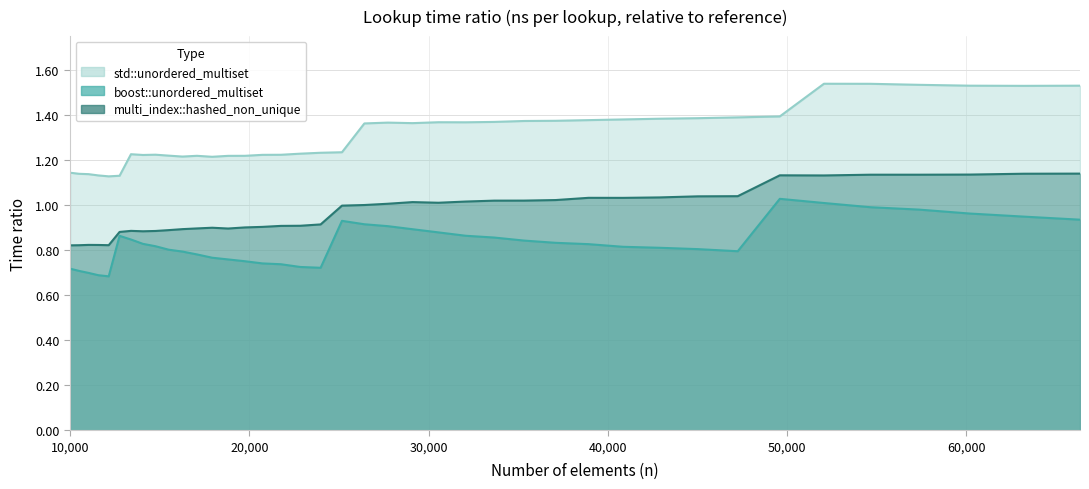

Where is the first local maximum for boost::unordered_multiset?

12760